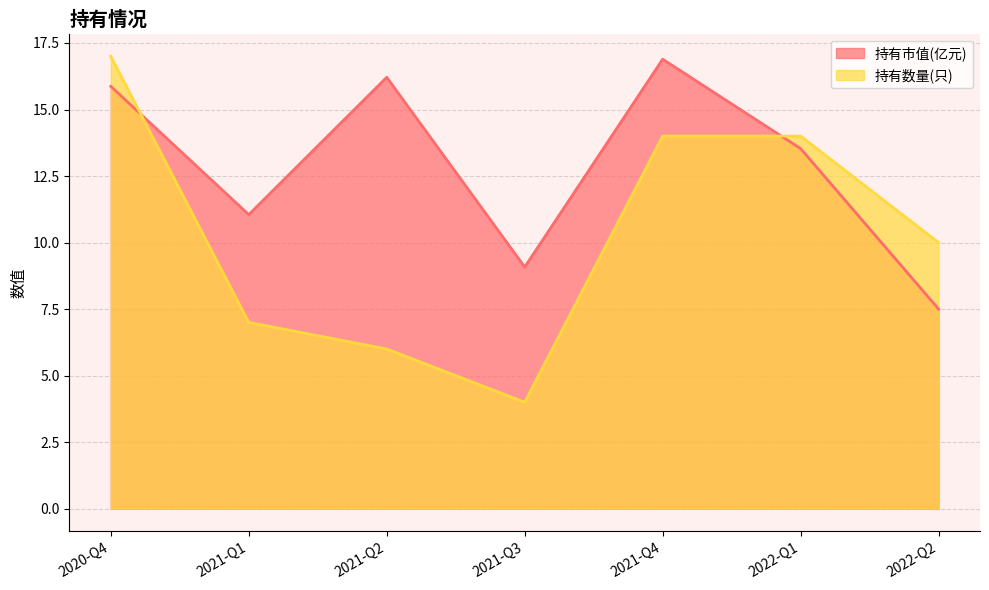

At which category is the sum across all series the highest?

2020-Q4